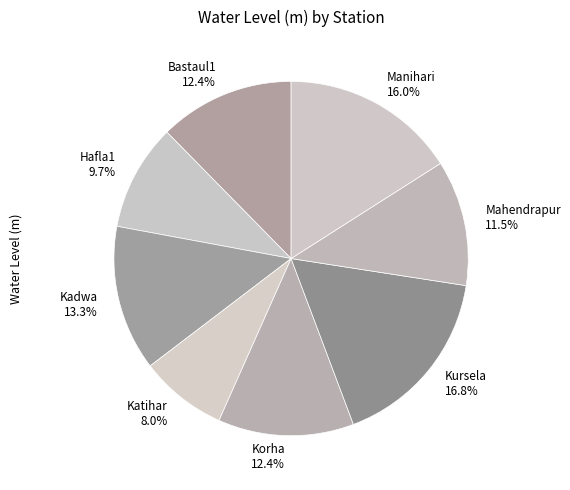

How many slices are in this pie chart?

8